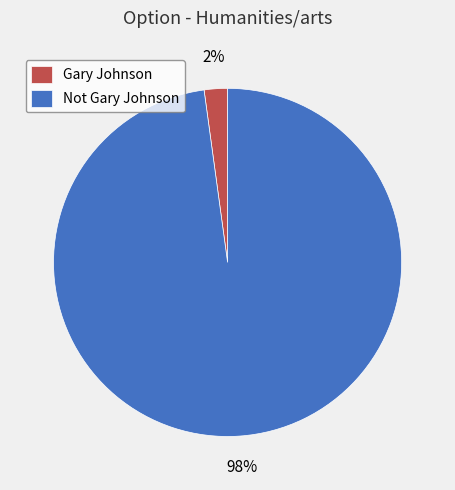

How many segments does this pie chart have?

2